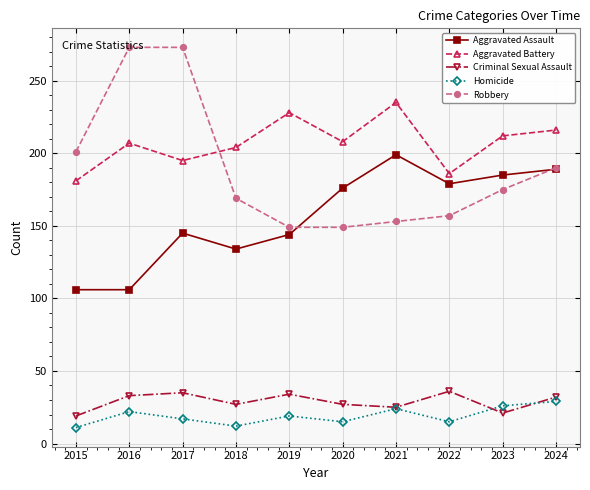

What is the minimum value shown in the chart?

11